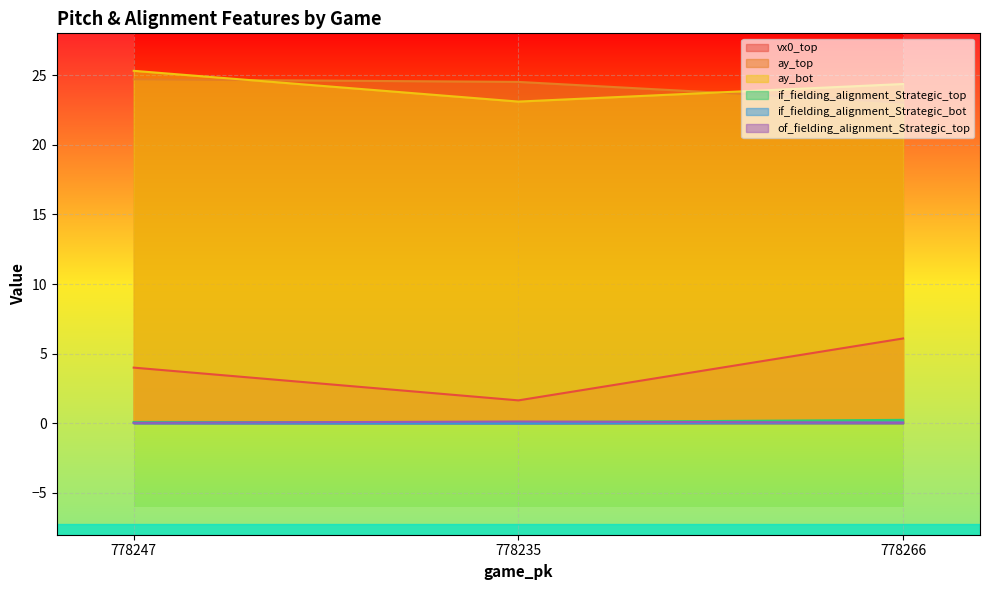

Which category has the highest value in the if_fielding_alignment_Strategic_top series?

778266